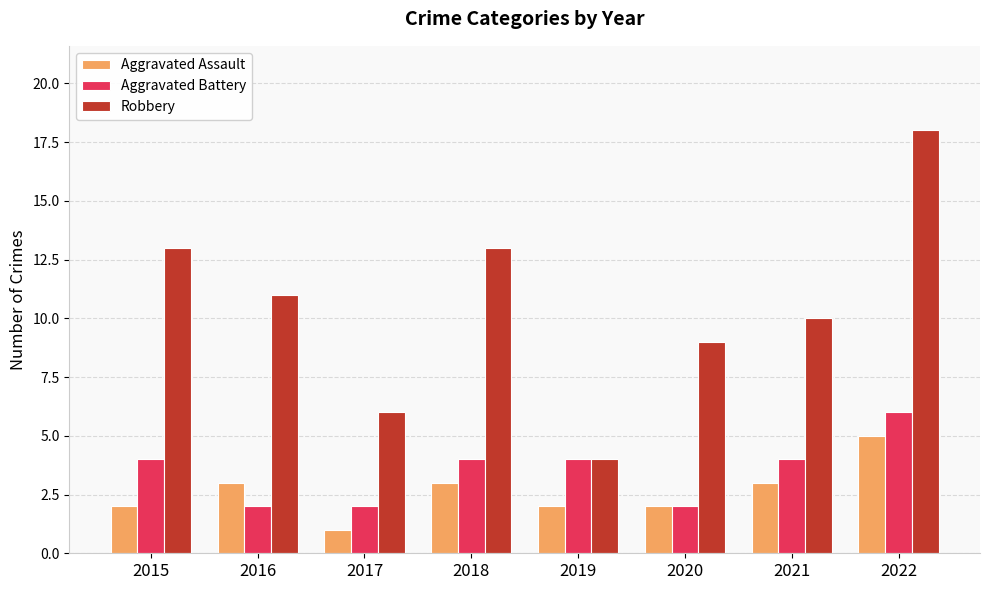

Count the number of categories in the chart.

8